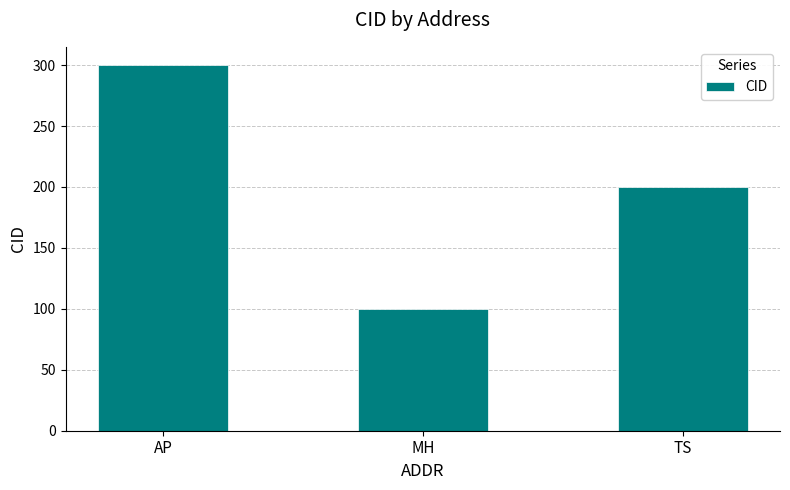

What value does the data have at MH, to the nearest 5?

100